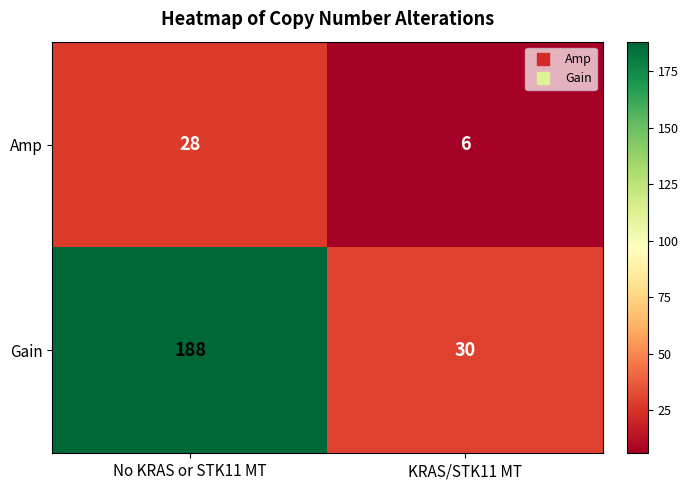

Between No KRAS or STK11 MT and KRAS/STK11 MT, which series saw the biggest shift?

Gain